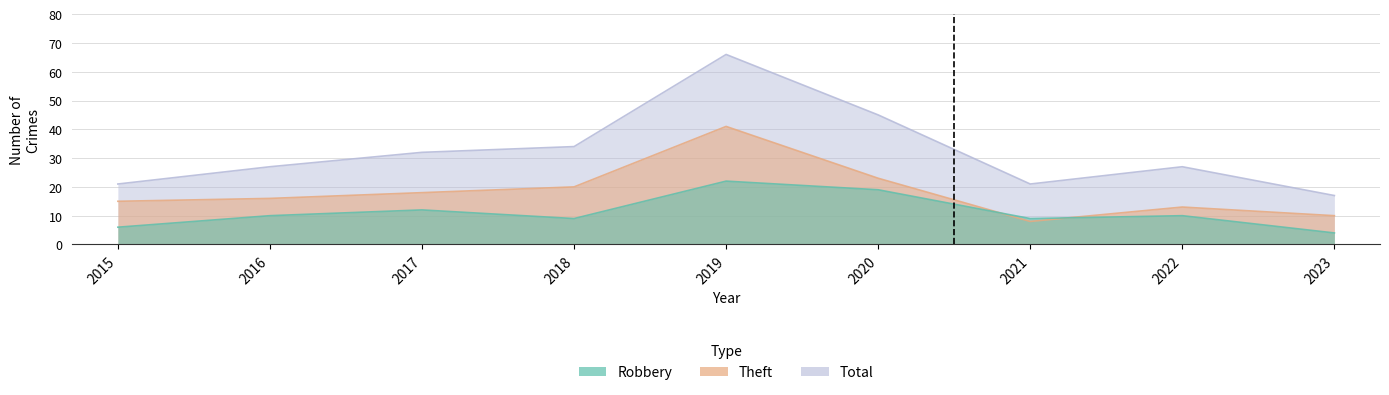

What is the minimum value for Robbery?

4